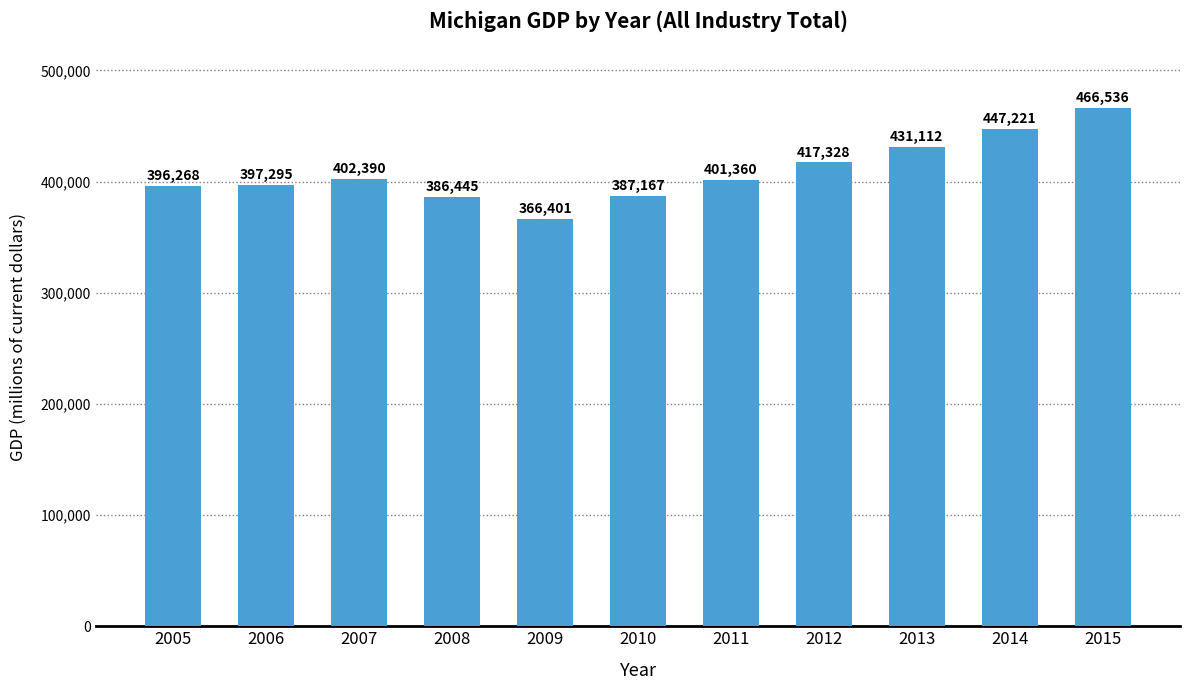

Reading left to right, transcribe all the data shown in this chart.

2005=396268	2006=397295	2007=402390	2008=386445	2009=366401	2010=387167	2011=401360	2012=417328	2013=431112	2014=447221	2015=466536